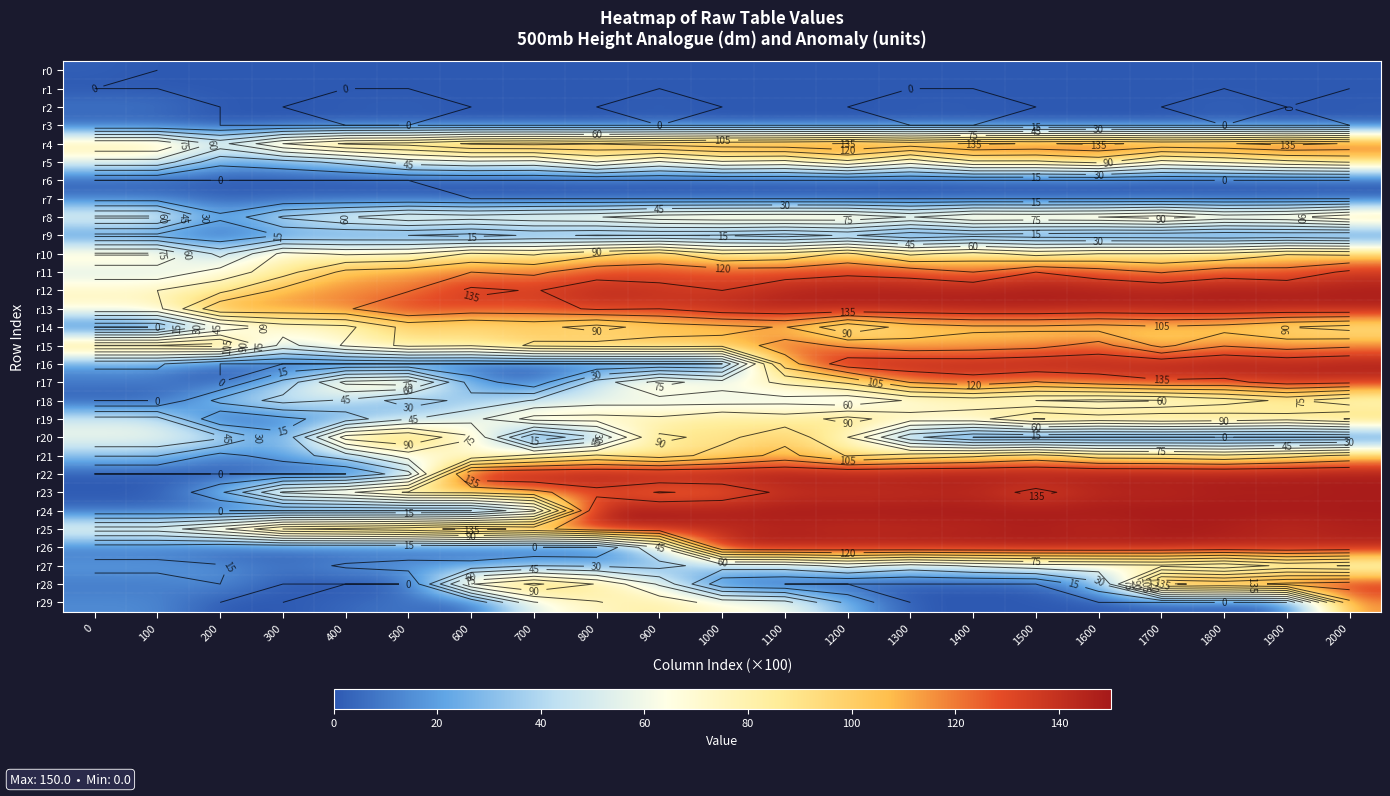

Between 400 and 1100, which series saw the biggest shift?

r22